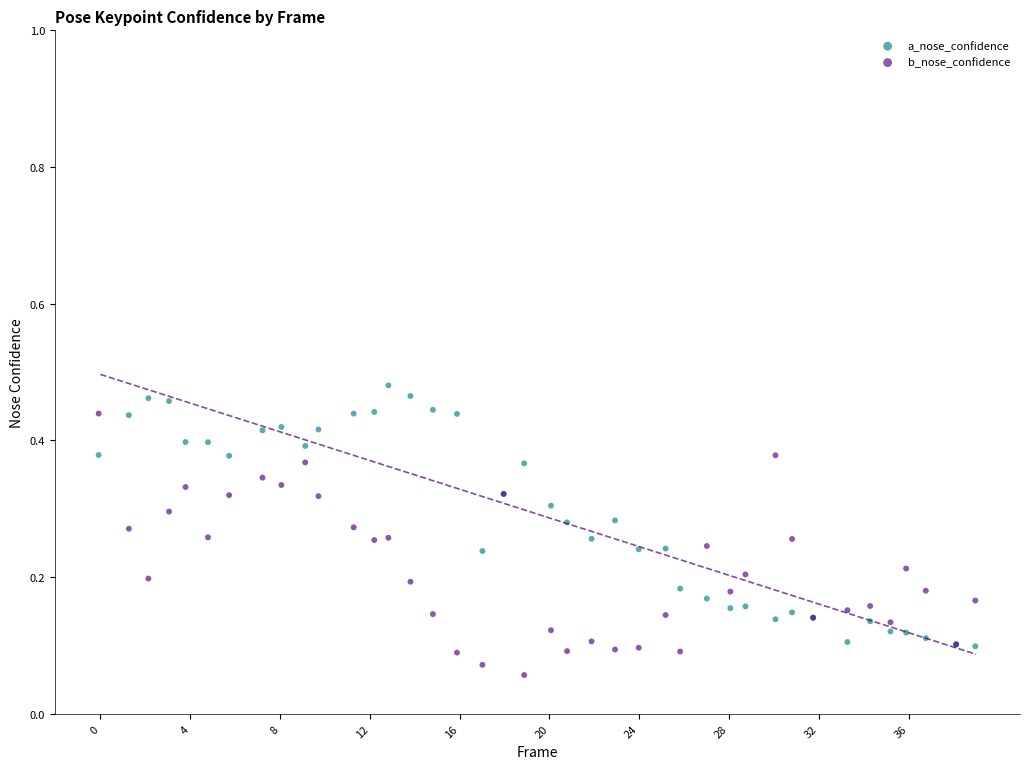

Which series contains the lowest Y value?

b_nose_confidence